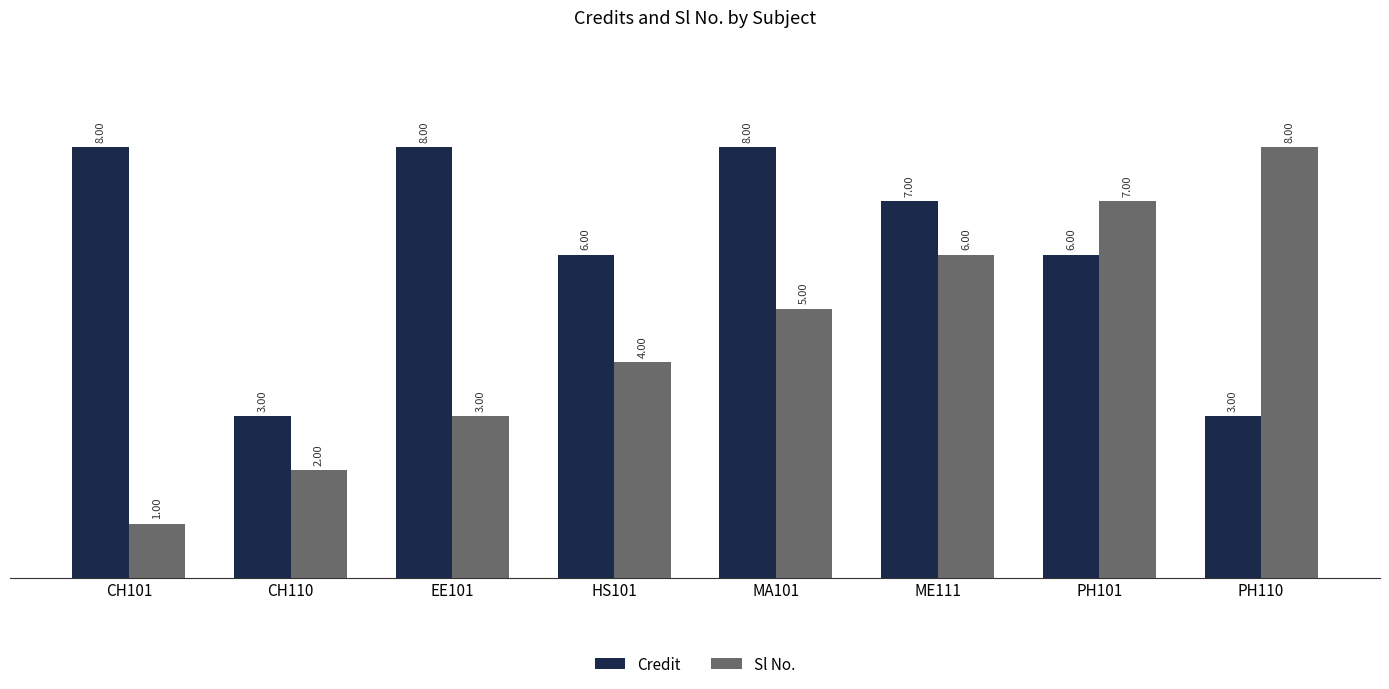

Is the value of Sl No. at PH110 greater than the value of Credit at CH110?

Yes